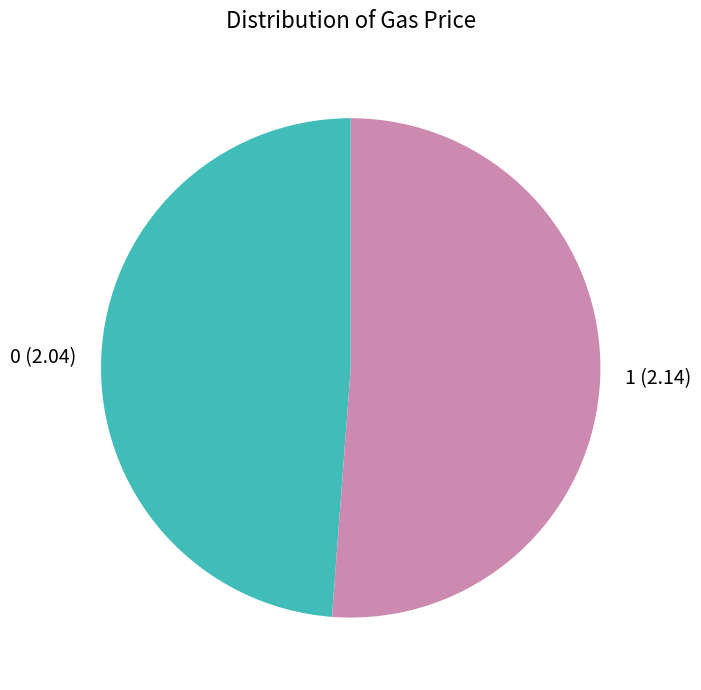

Is 0 the majority of the pie?

No